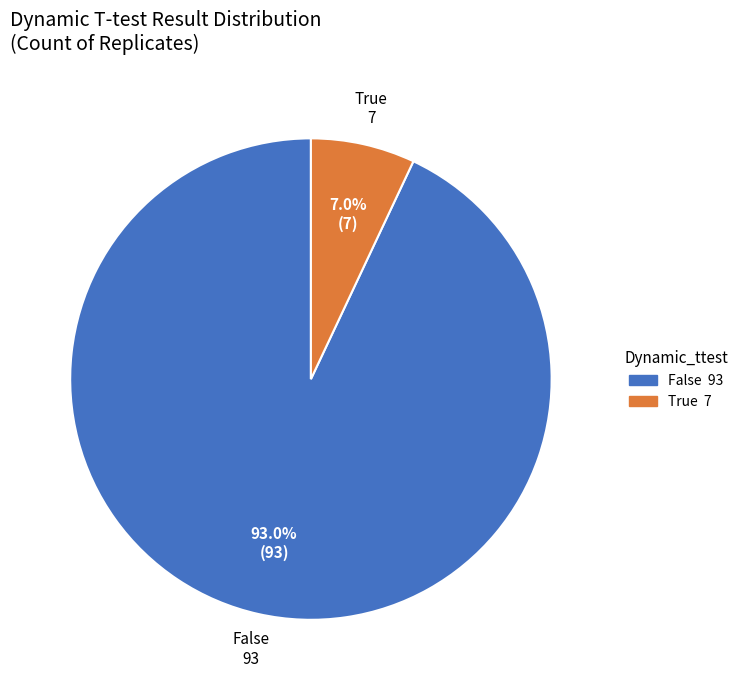

Which slice is the largest?

False